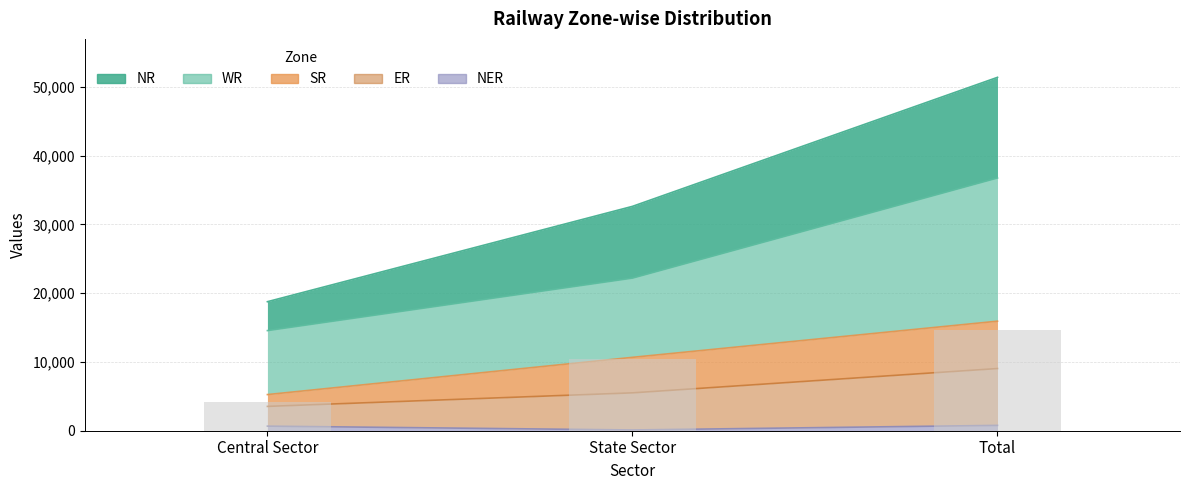

At which label is ER closest to 35087?

State Sector